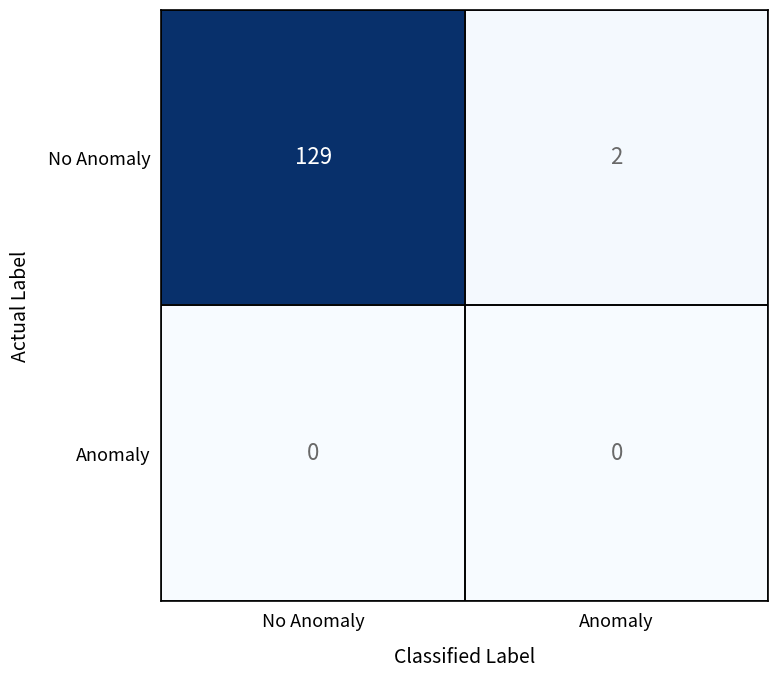

Which series has the widest spread of values?

No Anomaly